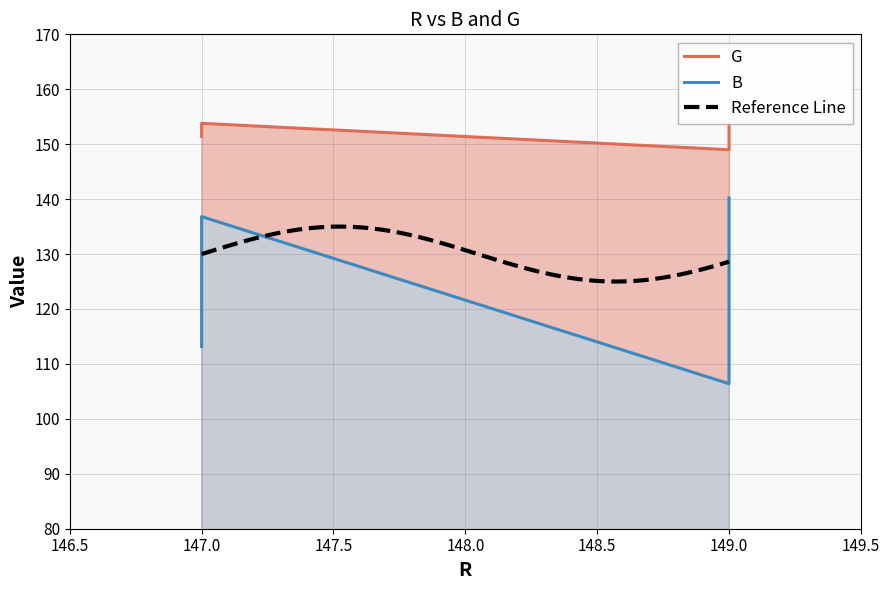

What value does the G series have at 149?

153.8